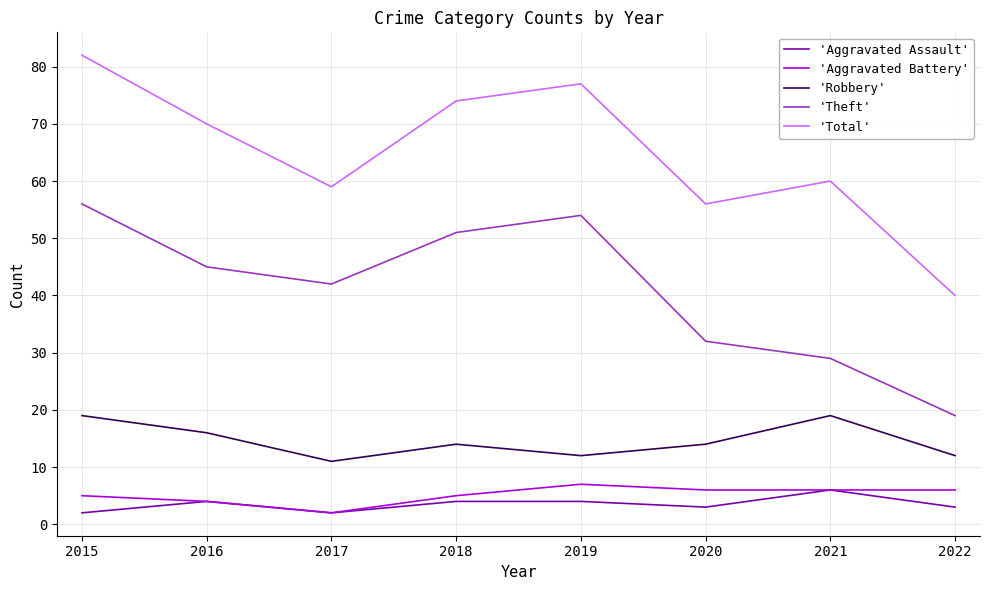

Reading left to right, extract all data points from this chart.

'Aggravated Assault': 2015=2	2016=4	2017=2	2018=4	2019=4	2020=3	2021=6	2022=3
'Aggravated Battery': 2015=5	2016=4	2017=2	2018=5	2019=7	2020=6	2021=6	2022=6
'Robbery': 2015=19	2016=16	2017=11	2018=14	2019=12	2020=14	2021=19	2022=12
'Theft': 2015=56	2016=45	2017=42	2018=51	2019=54	2020=32	2021=29	2022=19
'Total': 2015=82	2016=70	2017=59	2018=74	2019=77	2020=56	2021=60	2022=40